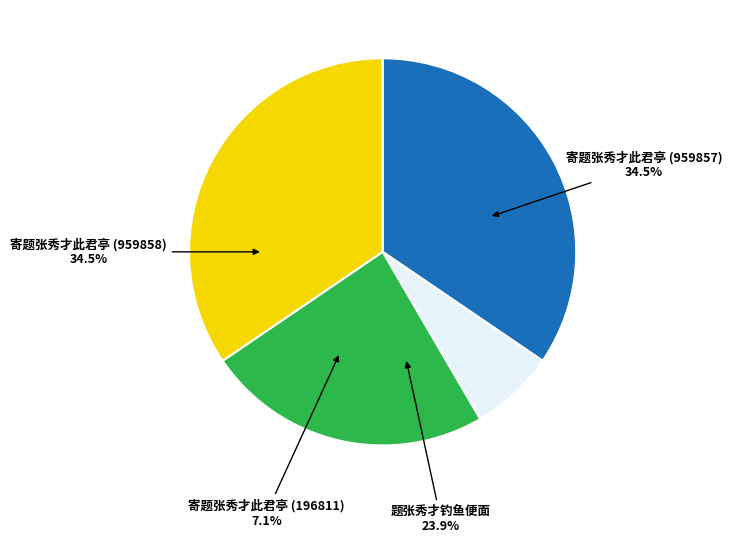

To the nearest percent, what is the average slice percentage?

25%